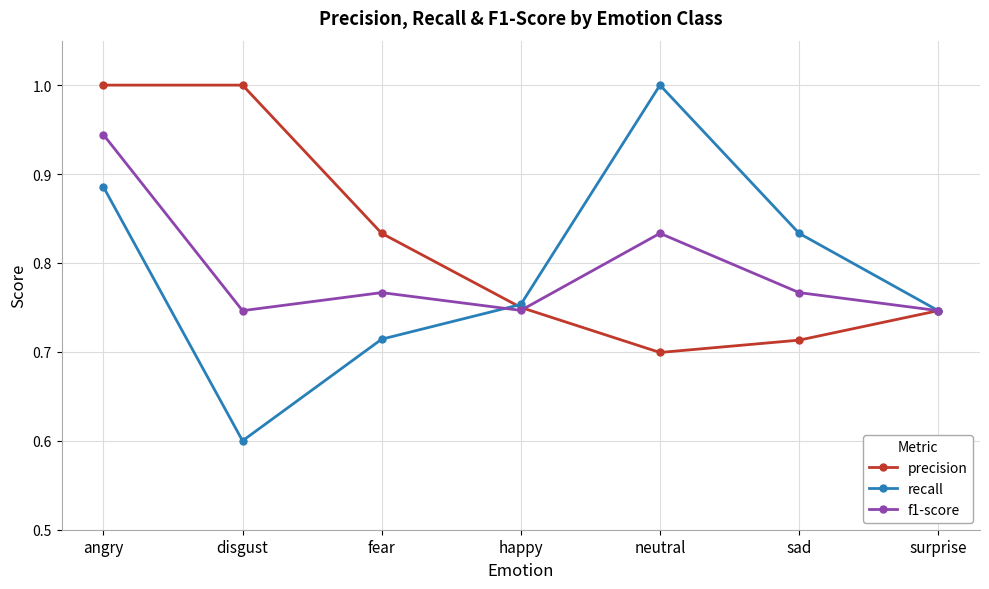

What is the sum of all recall values?

5.5